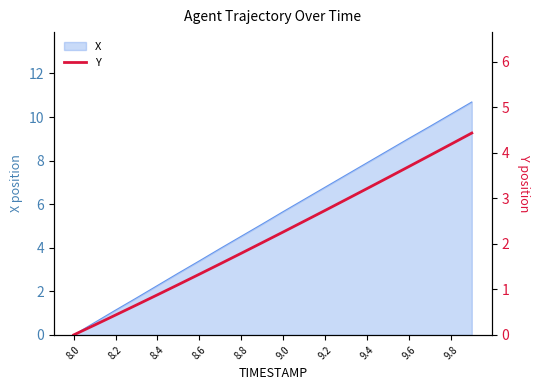

Is it true that X equals 6.8 at 9.2?

True